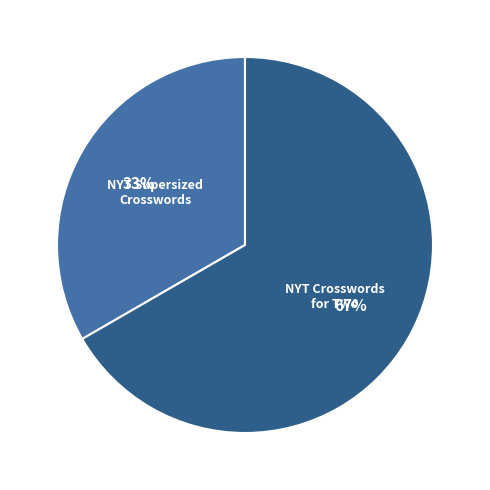

Is there a majority slice in this chart?

Yes